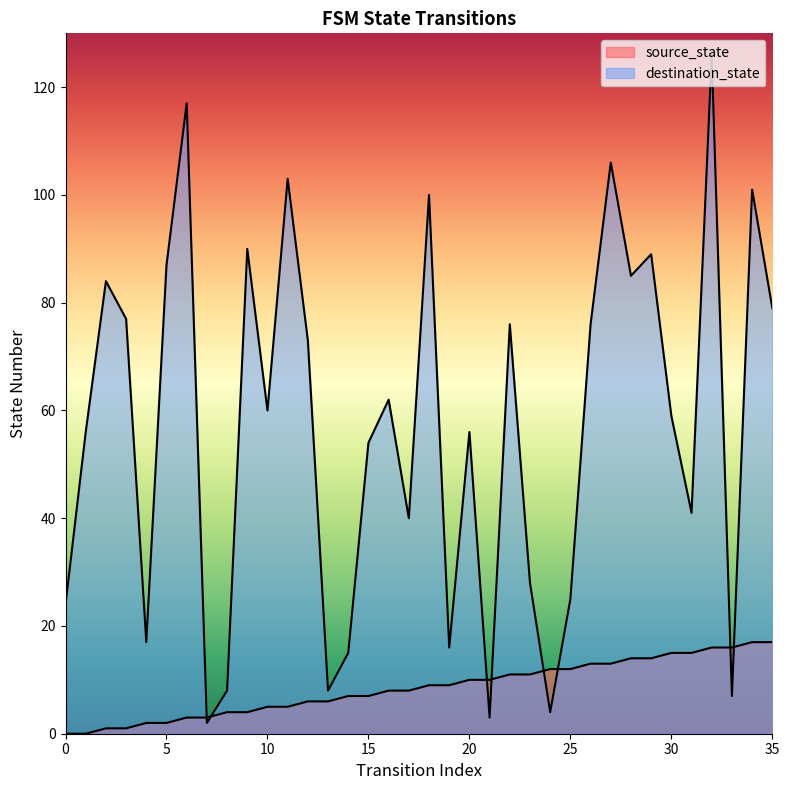

What is the spread (max minus min) of values at 25?

13